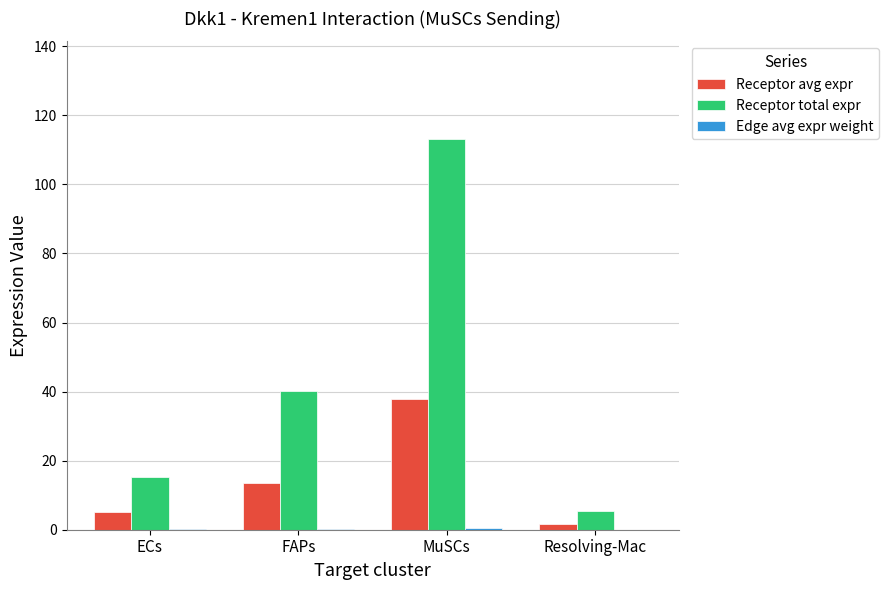

Where is Receptor total expr nearest to the value 59?

FAPs